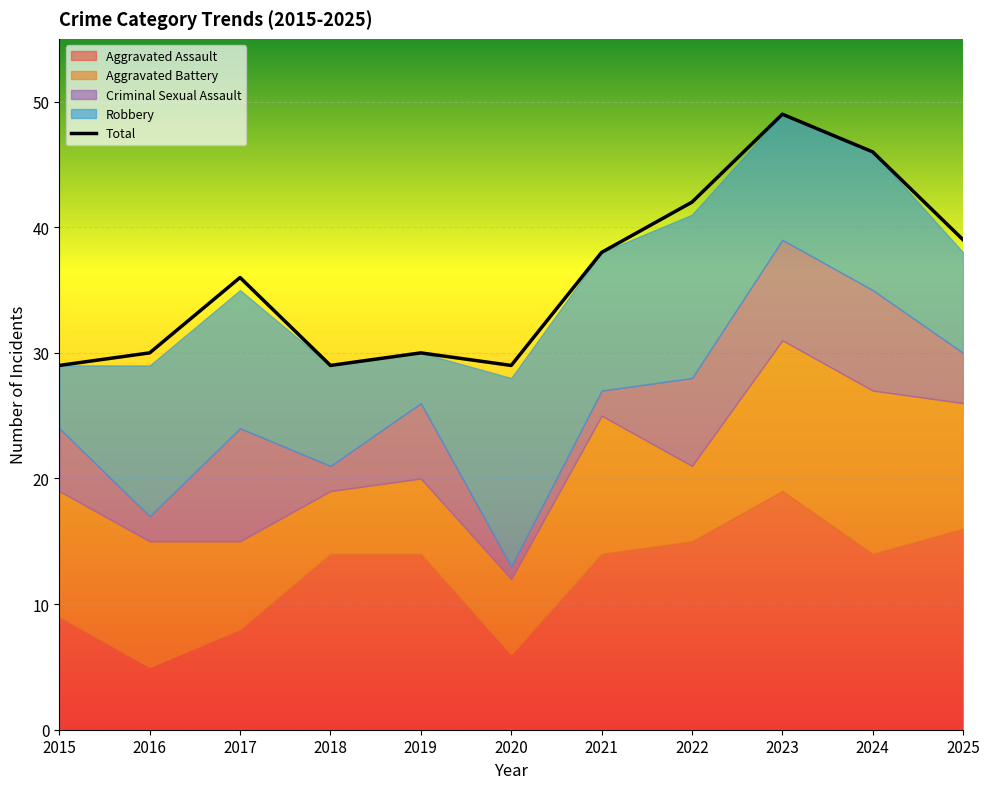

How many interior local valleys (lower than both neighbors) does the data have?

2